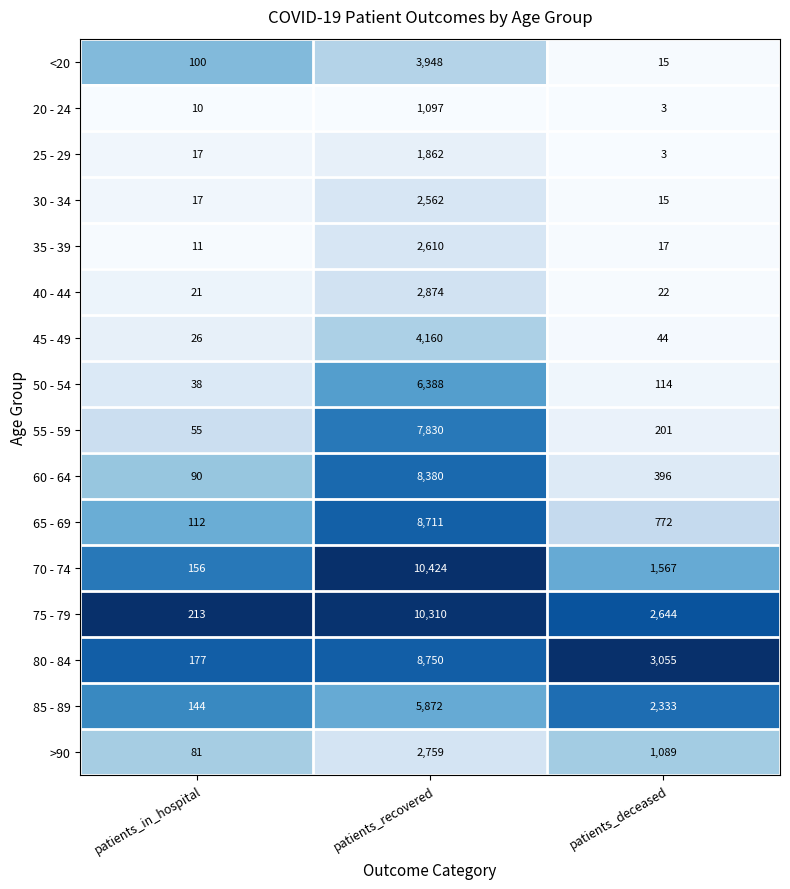

Which series has the largest total across all categories?

75 - 79